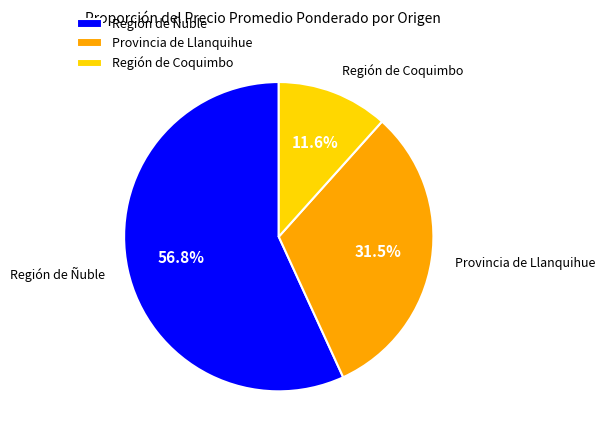

Count the number of slices in the pie.

3